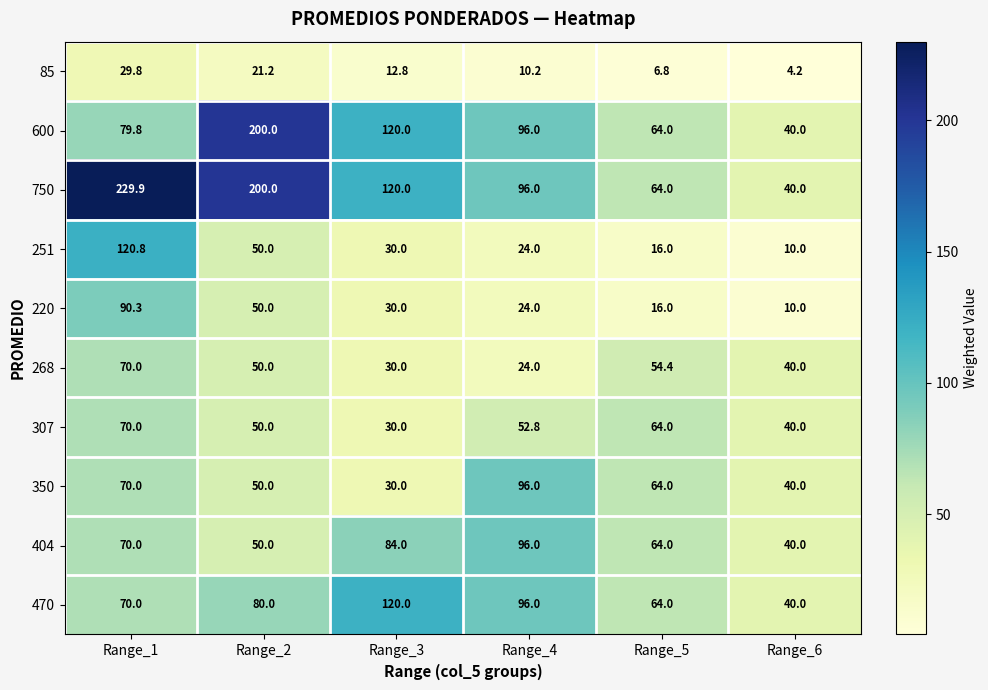

What is the total value across all series at Range_2?

801.2